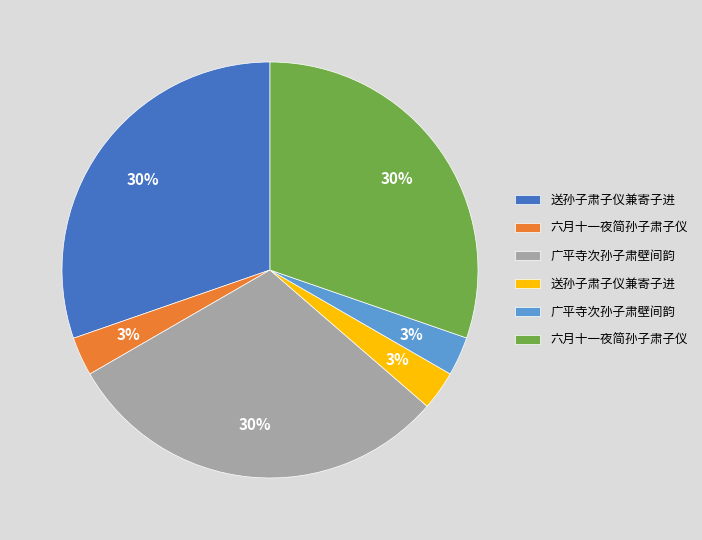

Is there any slice that represents more than half of the pie?

No